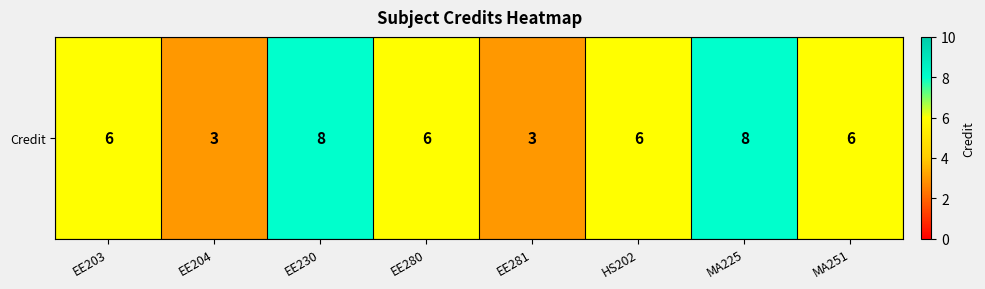

What is the sum of the values at EE280 and MA251?

12